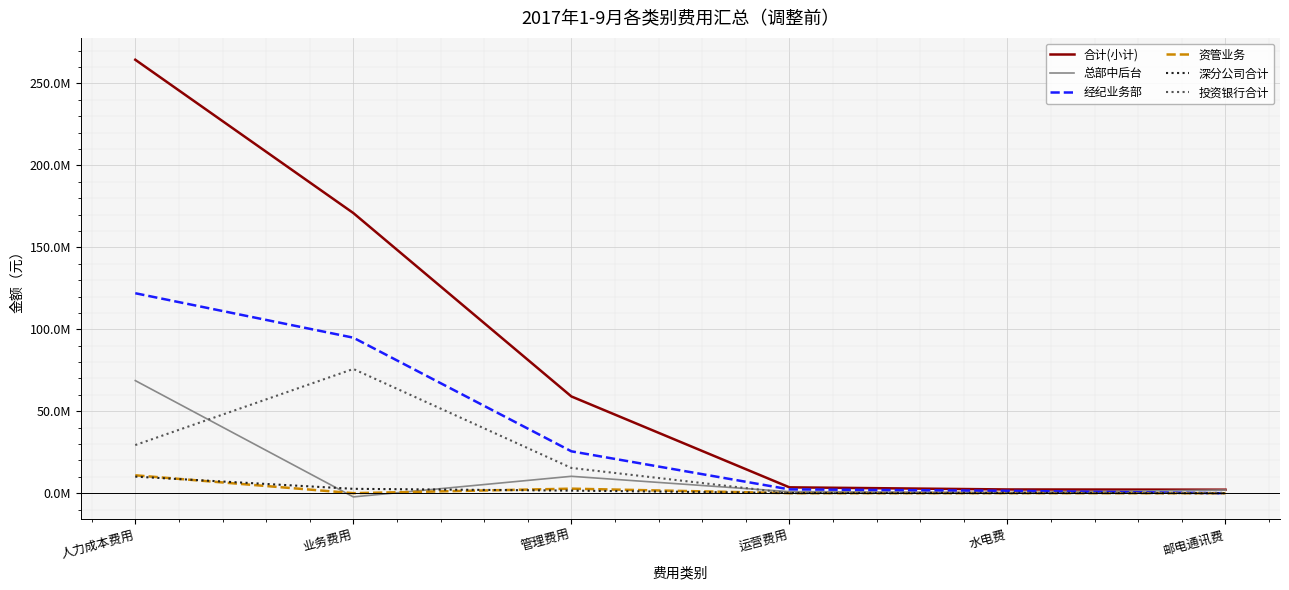

True or false: 总部中后台 and 投资银行合计 intersect in this chart.

True